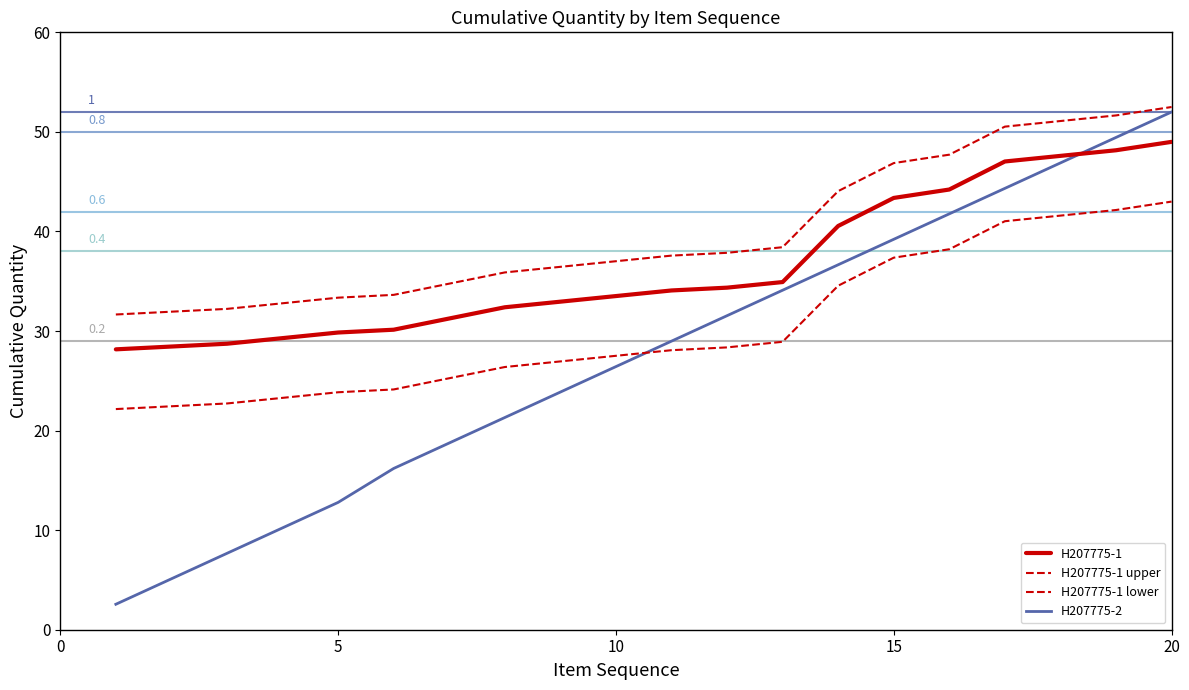

Which series has the largest total across all categories?

H207775-1 upper